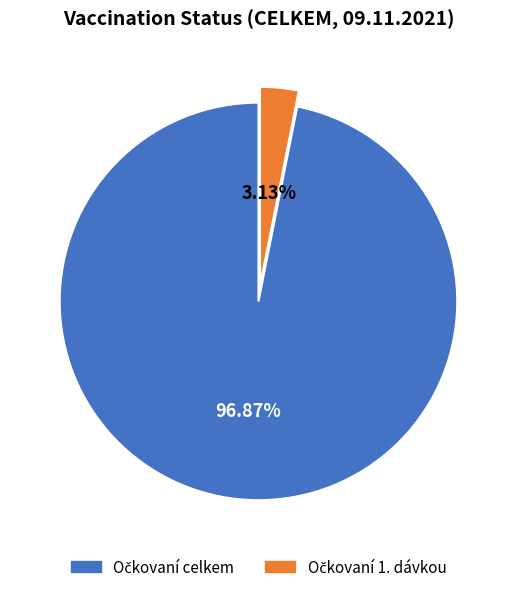

Does any single category account for the majority?

Yes